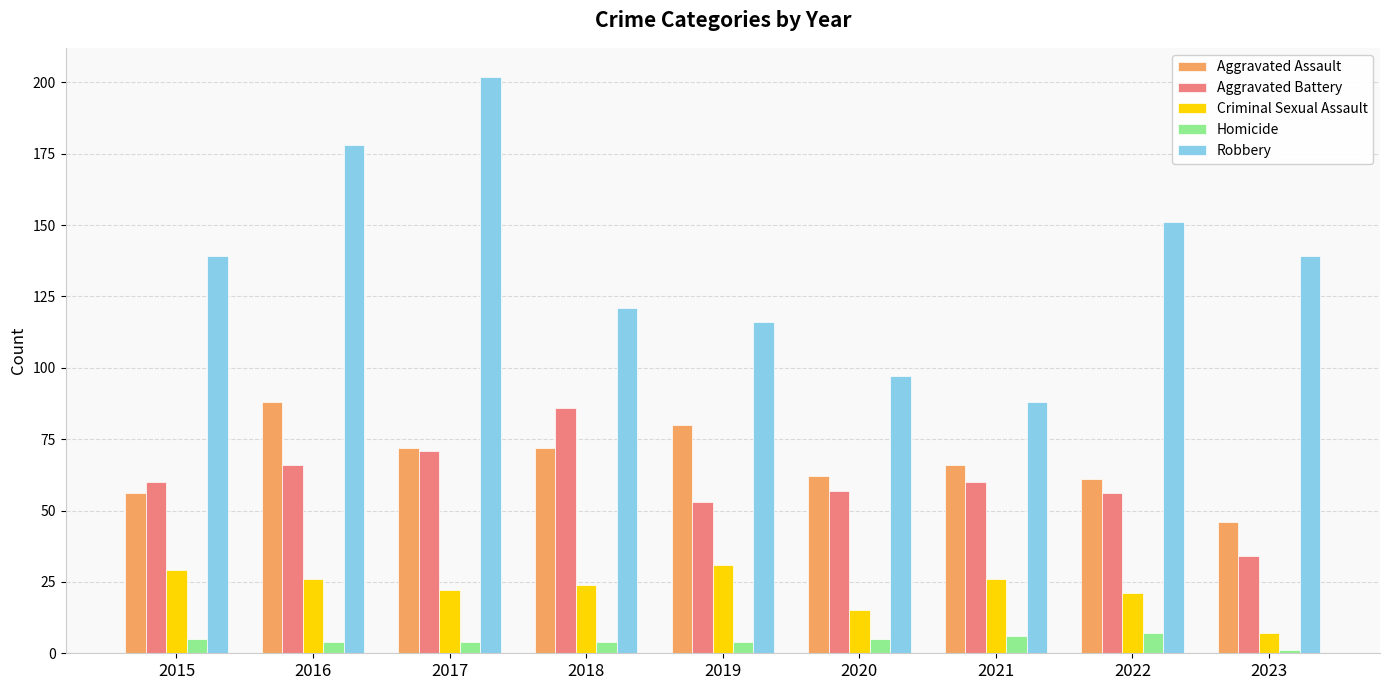

The Aggravated Battery series shows 80 at 2015. True or false?

False